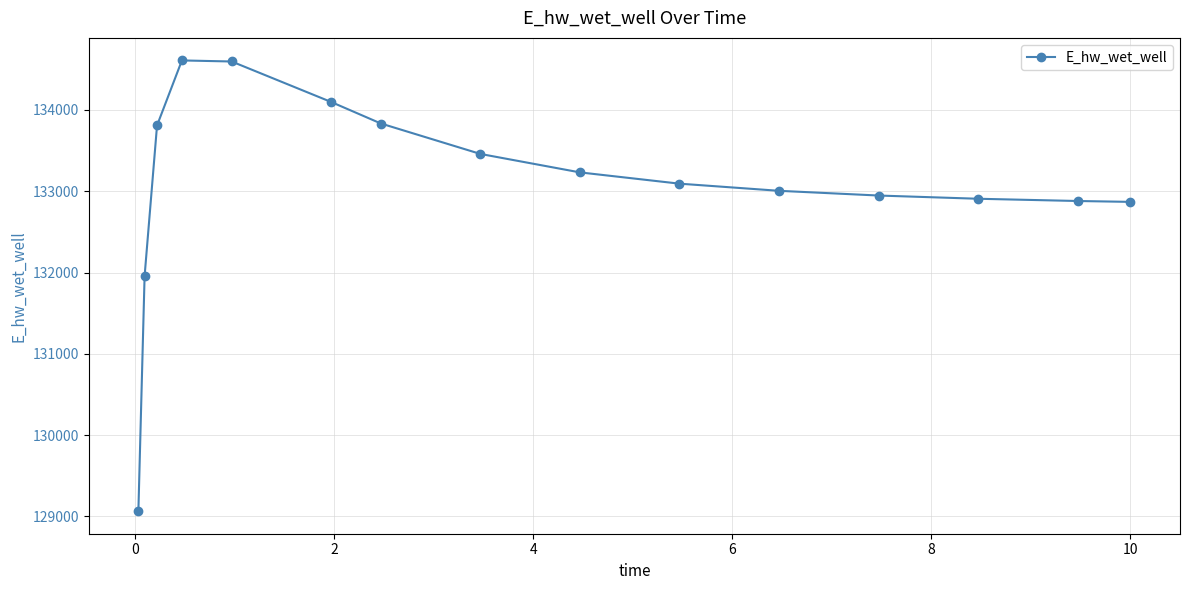

What is the difference between the second highest and minimum values?

5533.1